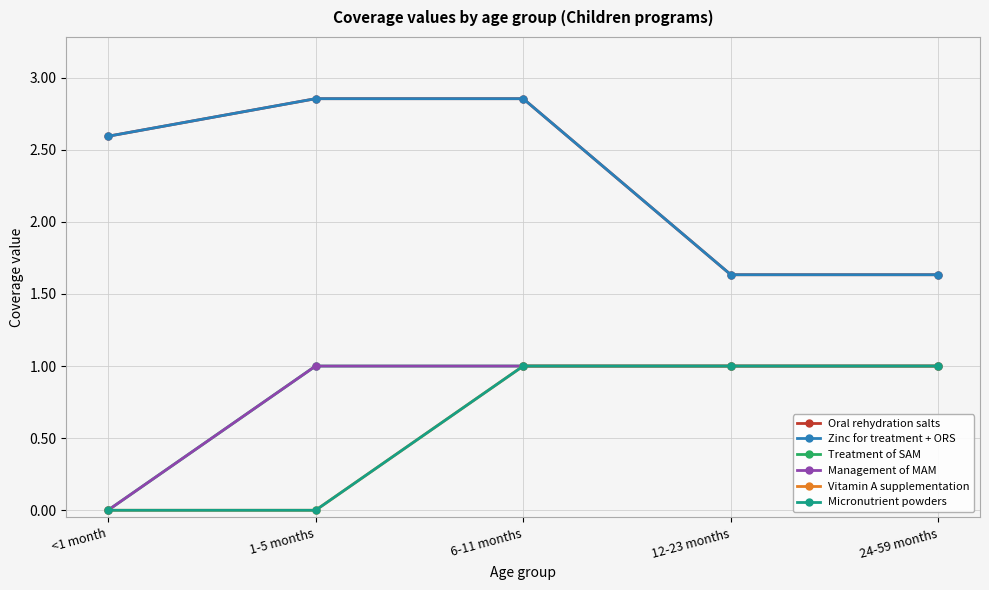

What is the average value of the Management of MAM series?

0.8